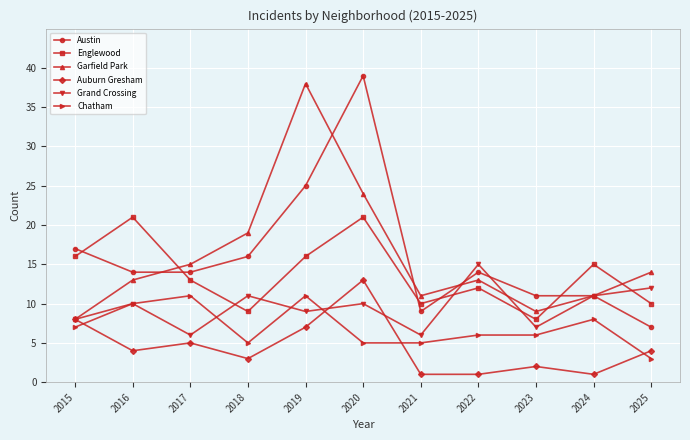

Which series has the widest spread of values?

Austin